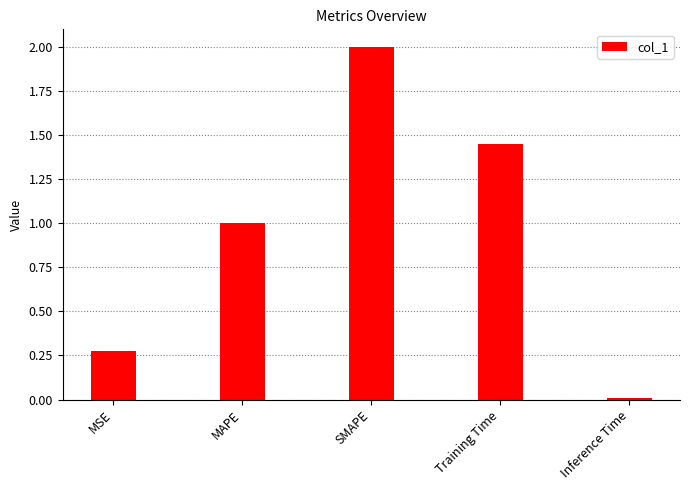

True or false: the data shows 0.0 at Inference Time.

True